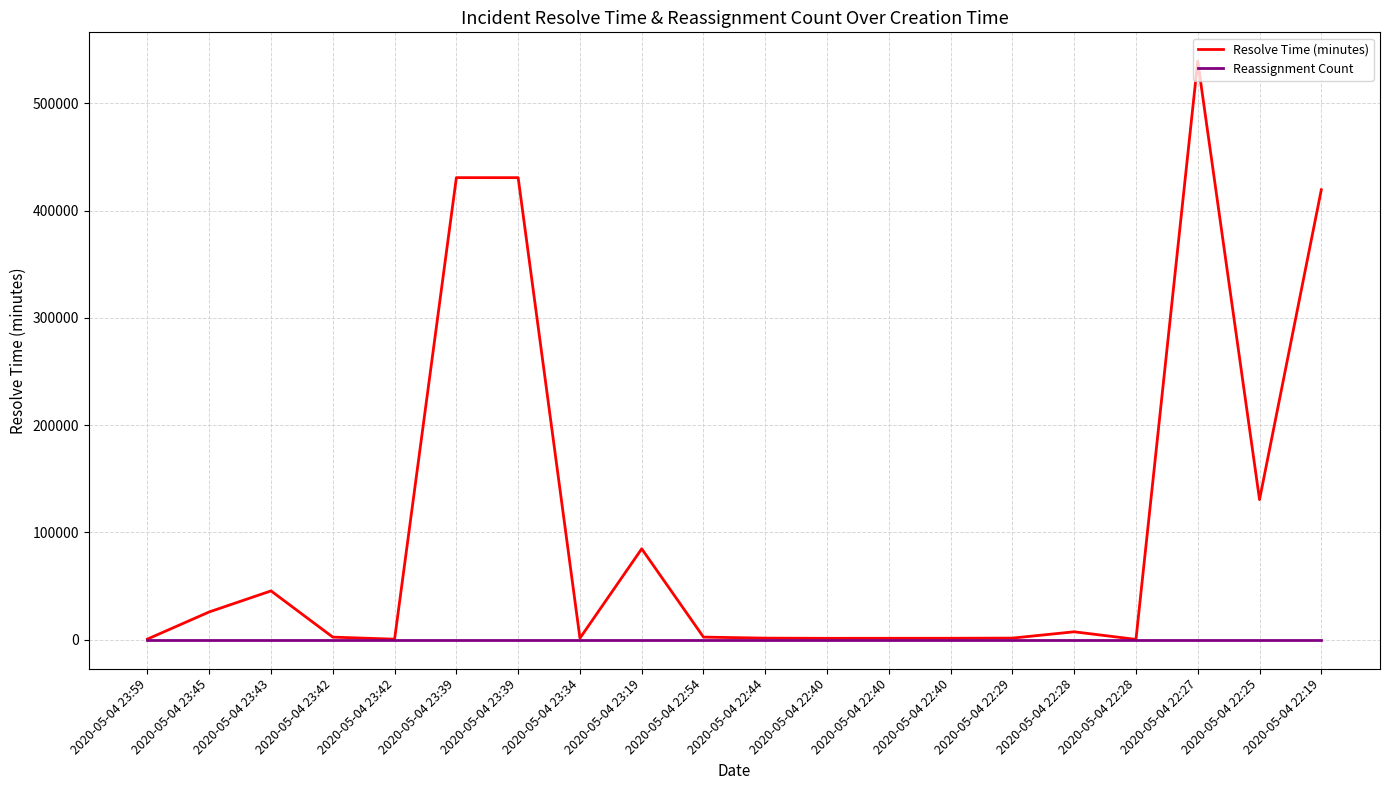

Reading left to right, extract all data points from this chart.

Resolve Time (minutes): 574	25887	45487	2391	493	430742	430719	1410	84736	2406	1454	1267	1301	1334	1490	7364	283	539244	130561	419436
Reassignment Count: 0	0	0	0	0	0	0	0	0	0	0	0	0	0	0	0	0	0	0	0